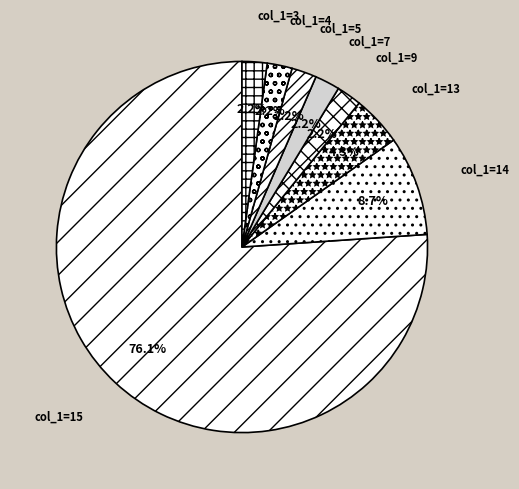

Count the number of slices in the pie.

8